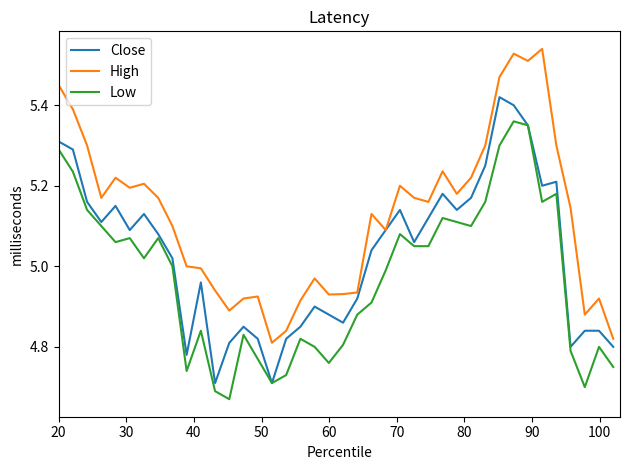

True or false: High and Low cross at least once.

False